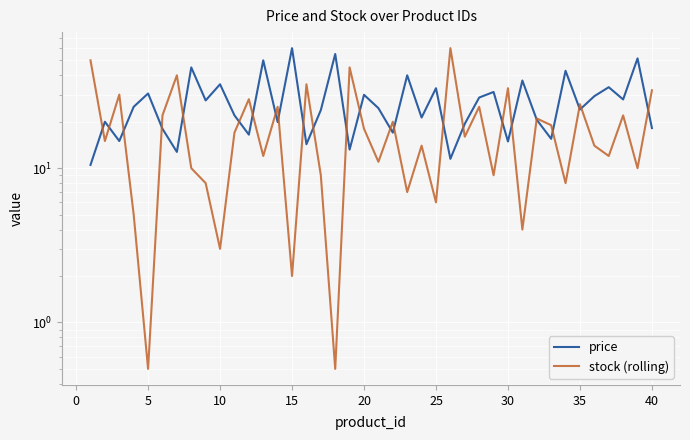

Between 15 and 29, which series saw the biggest shift?

stock (rolling)